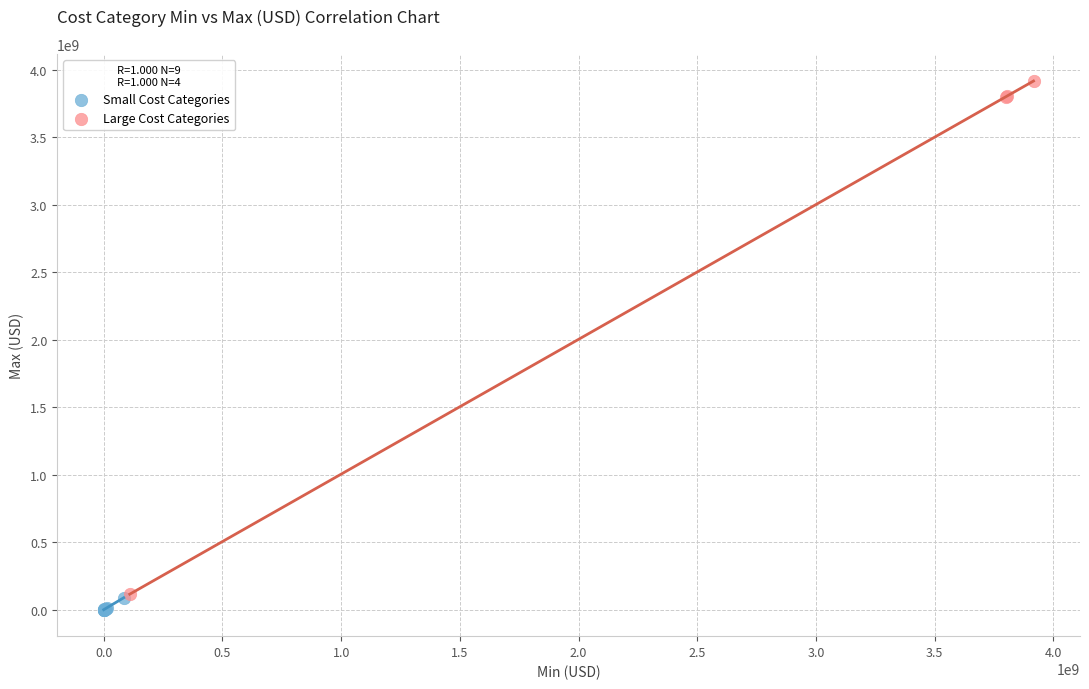

Which series has the widest spread of Y values?

Large Cost Categories